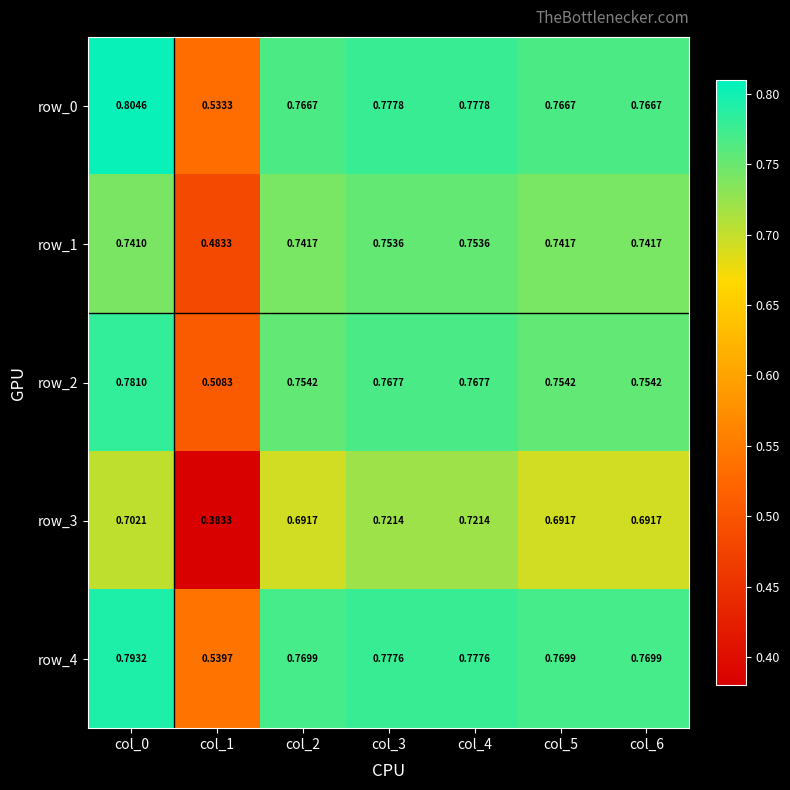

At how many categories does at least one series exceed 0?

7